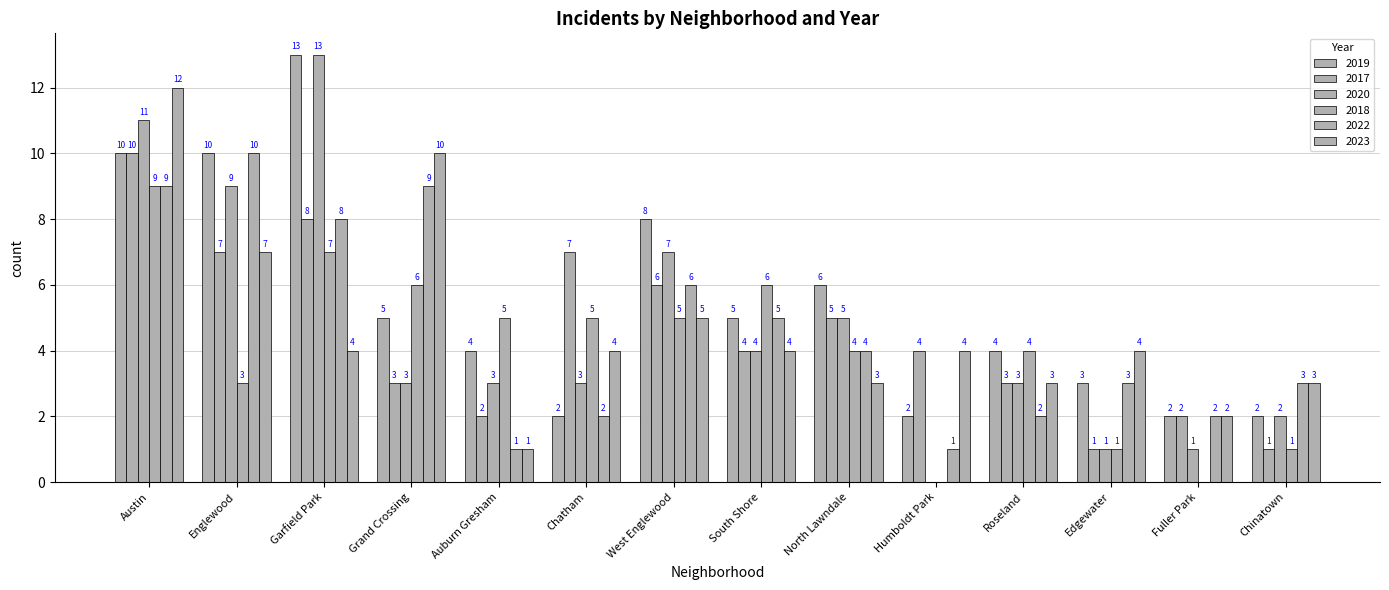

Reading right to left, extract all data points from this chart.

2019: Chinatown=2	Fuller Park=2	Edgewater=3	Roseland=4	Humboldt Park=2	North Lawndale=6	South Shore=5	West Englewood=8	Chatham=2	Auburn Gresham=4	Grand Crossing=5	Garfield Park=13	Englewood=10	Austin=10
2017: Chinatown=1	Fuller Park=2	Edgewater=1	Roseland=3	Humboldt Park=4	North Lawndale=5	South Shore=4	West Englewood=6	Chatham=7	Auburn Gresham=2	Grand Crossing=3	Garfield Park=8	Englewood=7	Austin=10
2020: Chinatown=2	Fuller Park=1	Edgewater=1	Roseland=3	Humboldt Park=0	North Lawndale=5	South Shore=4	West Englewood=7	Chatham=3	Auburn Gresham=3	Grand Crossing=3	Garfield Park=13	Englewood=9	Austin=11
2018: Chinatown=1	Fuller Park=0	Edgewater=1	Roseland=4	Humboldt Park=0	North Lawndale=4	South Shore=6	West Englewood=5	Chatham=5	Auburn Gresham=5	Grand Crossing=6	Garfield Park=7	Englewood=3	Austin=9
2022: Chinatown=3	Fuller Park=2	Edgewater=3	Roseland=2	Humboldt Park=1	North Lawndale=4	South Shore=5	West Englewood=6	Chatham=2	Auburn Gresham=1	Grand Crossing=9	Garfield Park=8	Englewood=10	Austin=9
2023: Chinatown=3	Fuller Park=2	Edgewater=4	Roseland=3	Humboldt Park=4	North Lawndale=3	South Shore=4	West Englewood=5	Chatham=4	Auburn Gresham=1	Grand Crossing=10	Garfield Park=4	Englewood=7	Austin=12